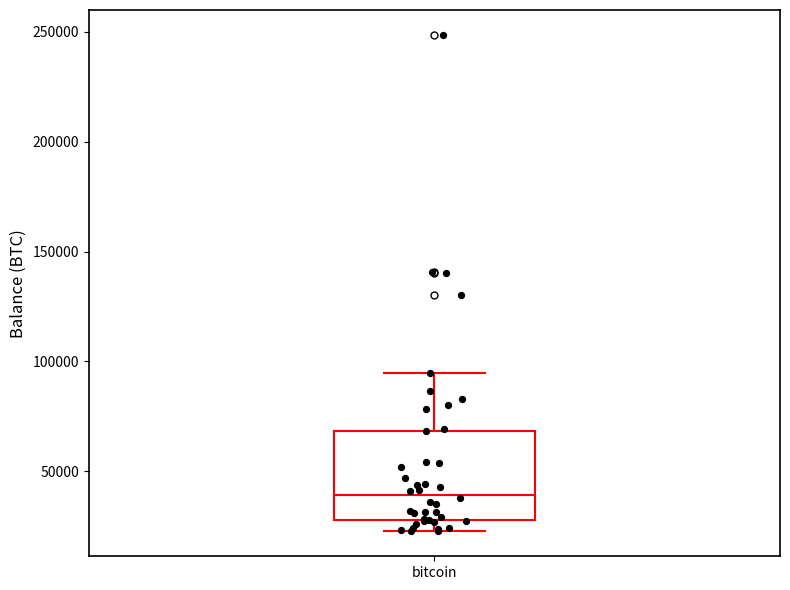

Where is the lower edge of the box for bitcoin on the y-axis? The values are not printed on the chart, so give them approximately, as read against the axis.

30000